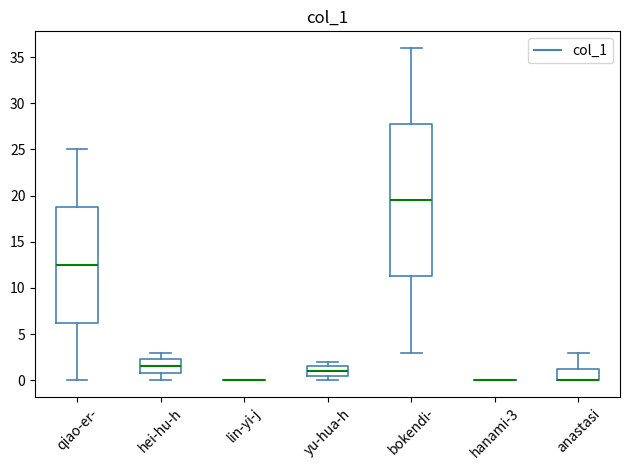

Reading left to right, read every box against the y-axis: the position of its median line, the range the box covers, and the ends of its whiskers. The values are not printed on the chart, so give them approximately, as read against the axis.

qiao-er-: median 12.5, box 6.5 to 19.0, whiskers 0.0 to 25.0
hei-hu-h: median 1.5, box 1.0 to 2.5, whiskers 0.0 to 3.0
lin-yi-j: box collapsed to a line at 0.0, whiskers 0.0 to 0.0
yu-hua-h: median 1.0, box 0.5 to 1.5, whiskers 0.0 to 2.0
bokendi-: median 19.5, box 11.5 to 28.0, whiskers 3.0 to 36.0
hanami-3: box collapsed to a line at 0.0, whiskers 0.0 to 0.0
anastasi: median 0.0 (drawn on the box's lower edge), box 0.0 to 1.5, whiskers 0.0 to 3.0